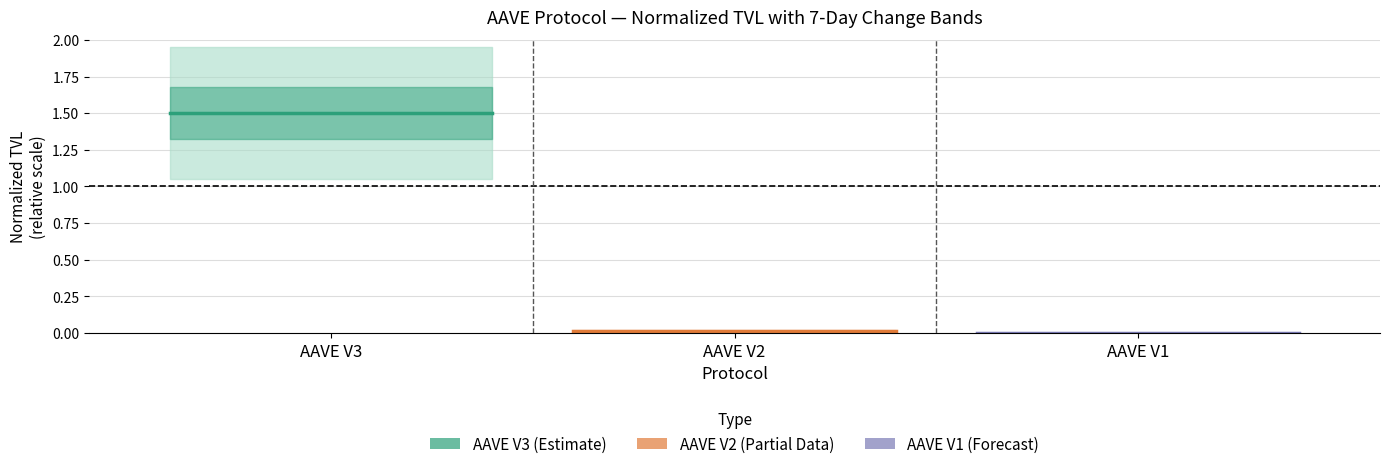

What is the average value of the AAVE V3 series?

1.5